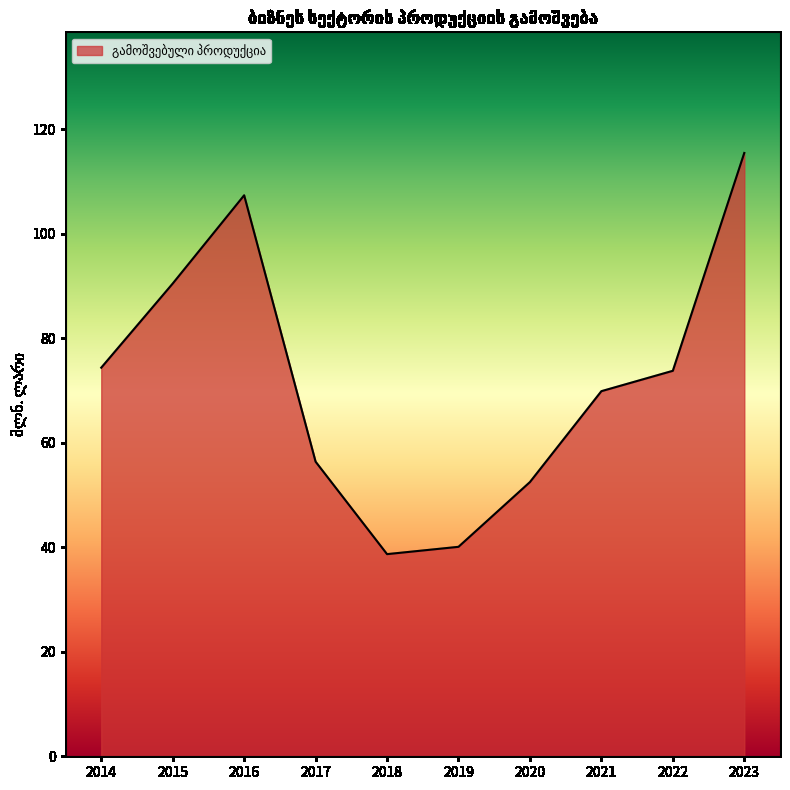

What is the ratio of the value at 2023 to the value at 2019?

2.9